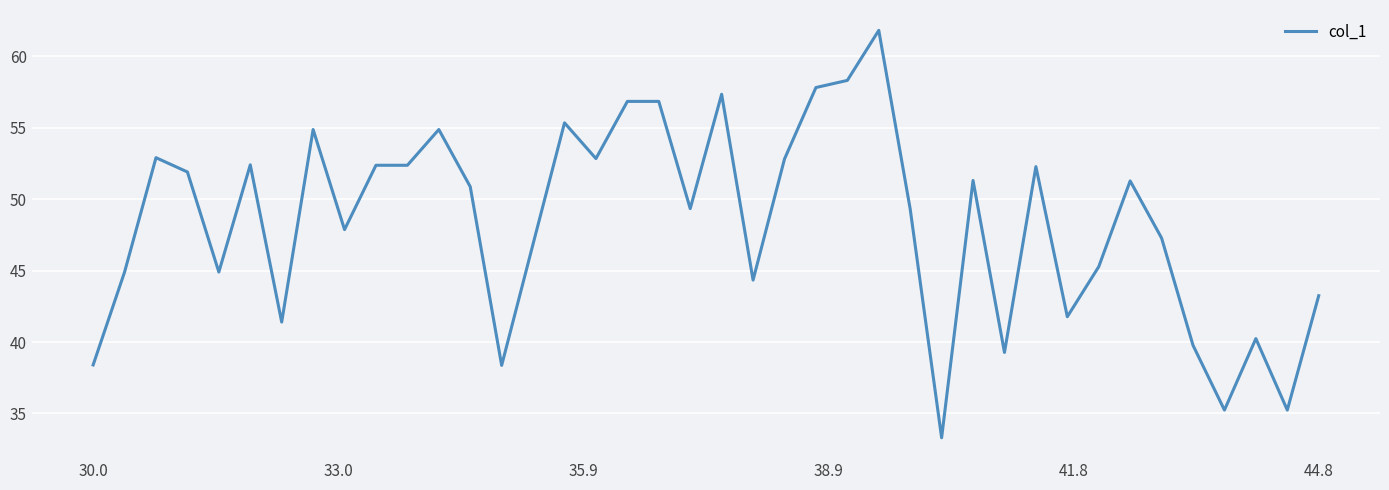

True or false: there are more than 0 points higher than both neighbors.

True